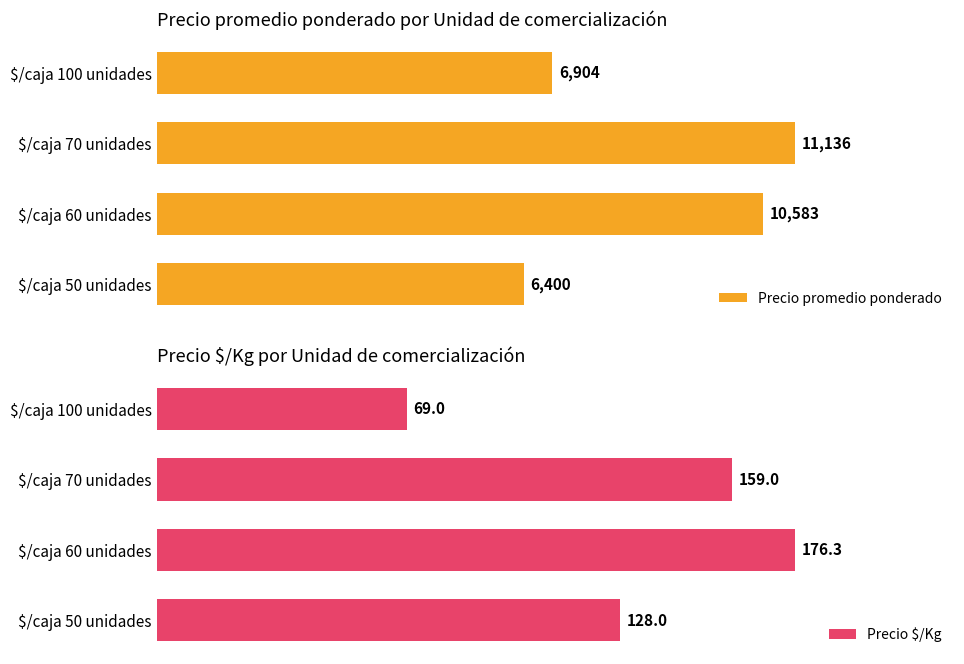

Reading right to left, extract all data points from this chart.

Precio promedio ponderado: 6904.0	11136.2	10582.7	6400.0
Precio $/Kg: 69.0	159.0	176.3	128.0